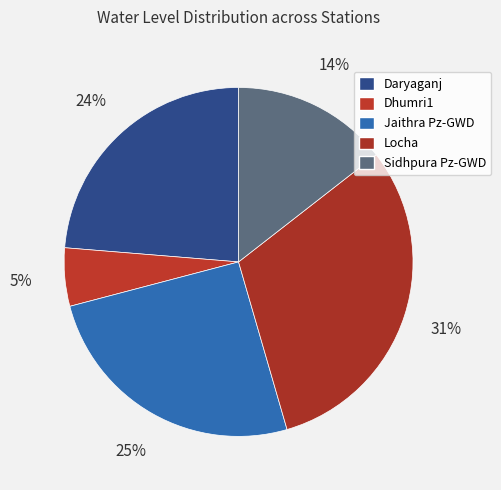

Count the number of slices in the pie.

5